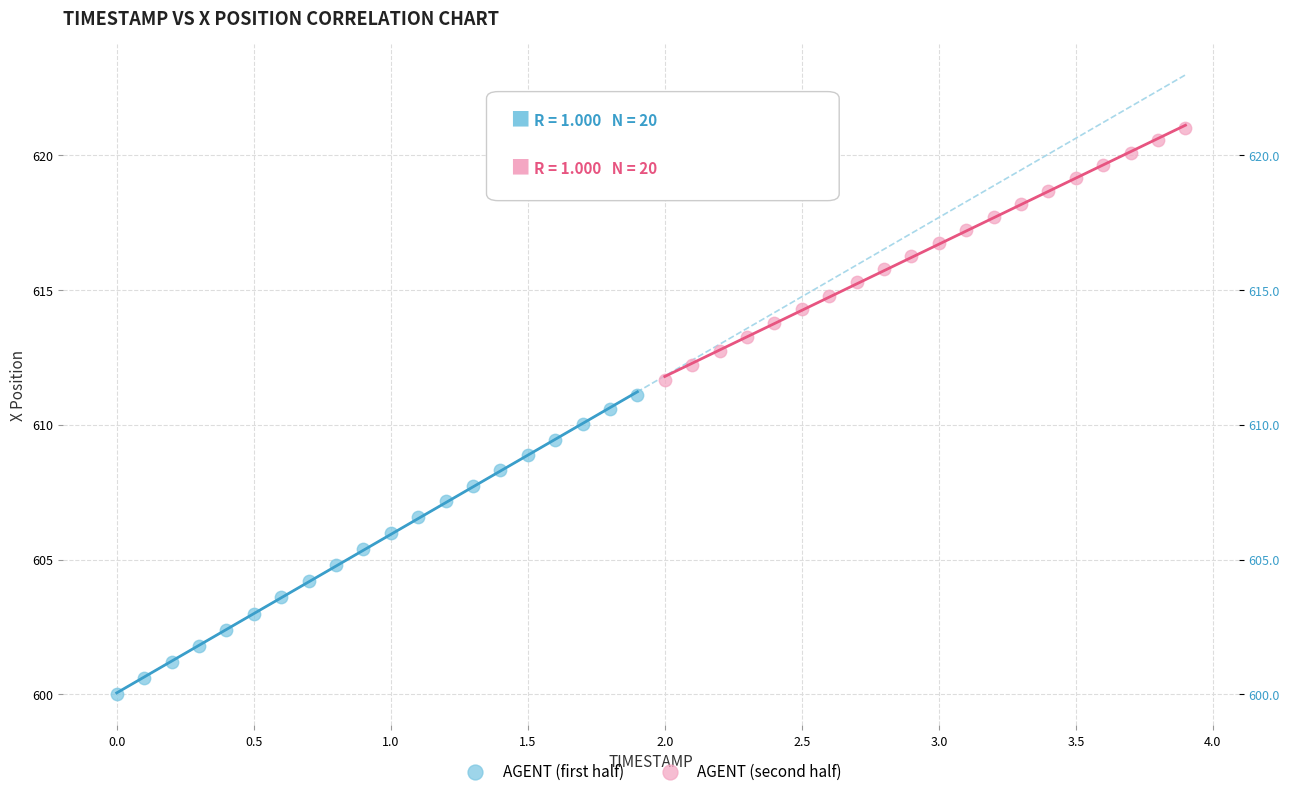

What are all the series names shown in the legend?

AGENT (first half), AGENT (second half)